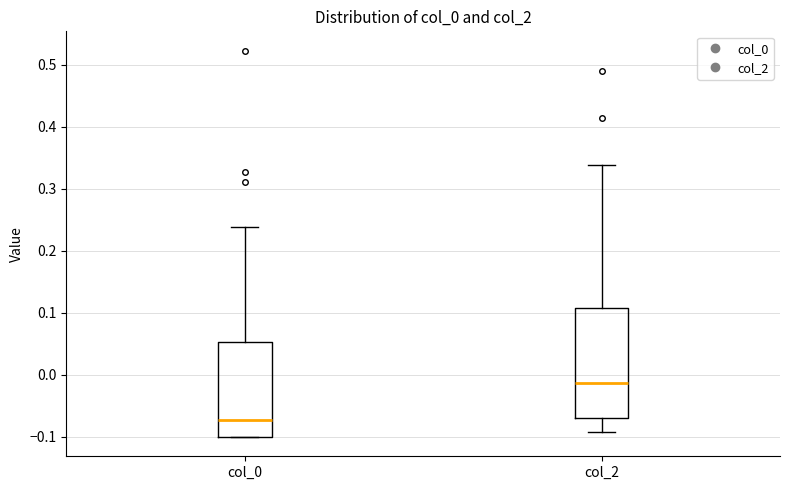

Which box is the tallest, from its lower edge to its upper edge?

col_2